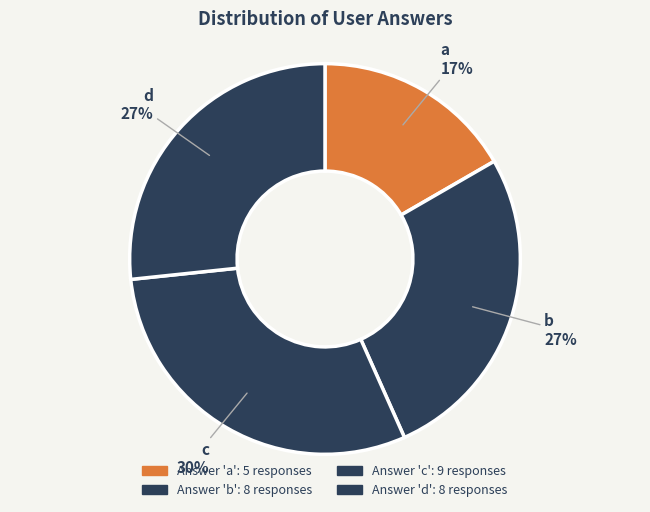

Is the sum of b and a greater than half?

No